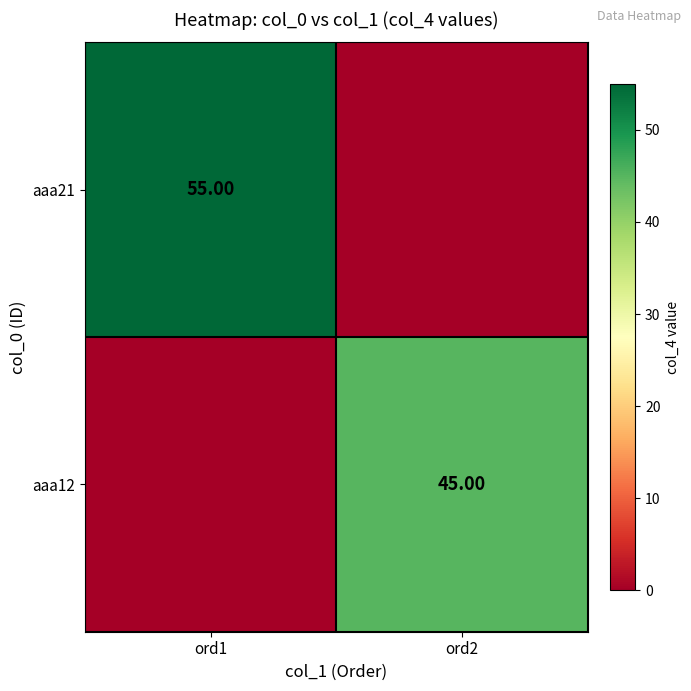

List the series in order of their overall mean, lowest first.

aaa12, aaa21